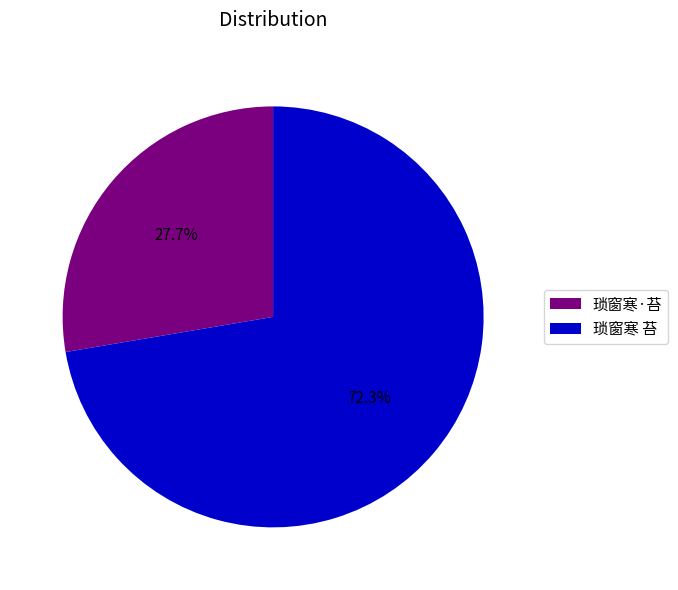

How many slices are in this pie chart?

2